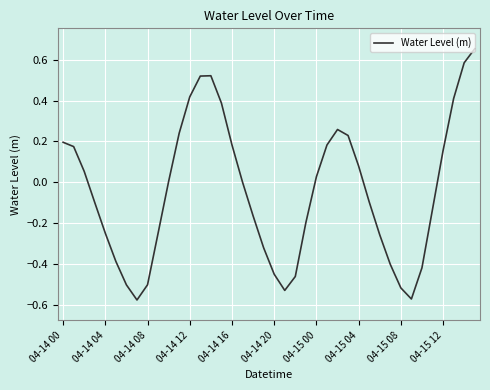

What is the difference between the maximum and minimum values?

1.2